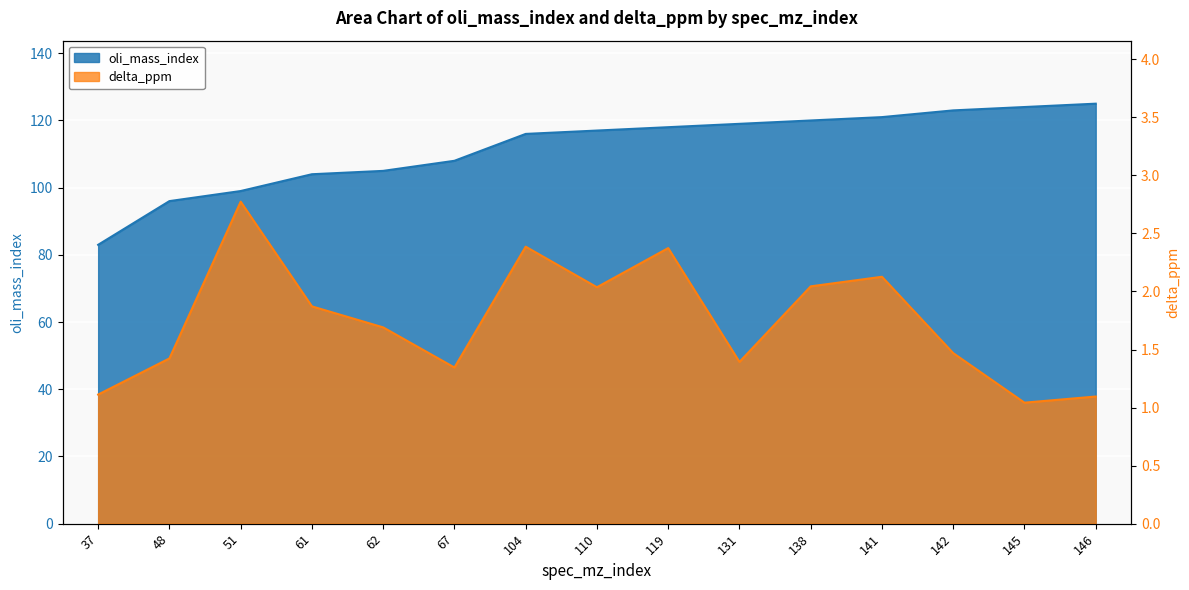

How many lines are shown in the chart?

2